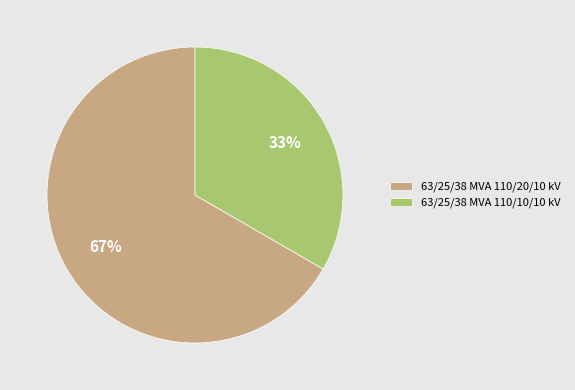

The 63/25/38 MVA 110/10/10 kV slice represents 33% of the pie. True or false?

True